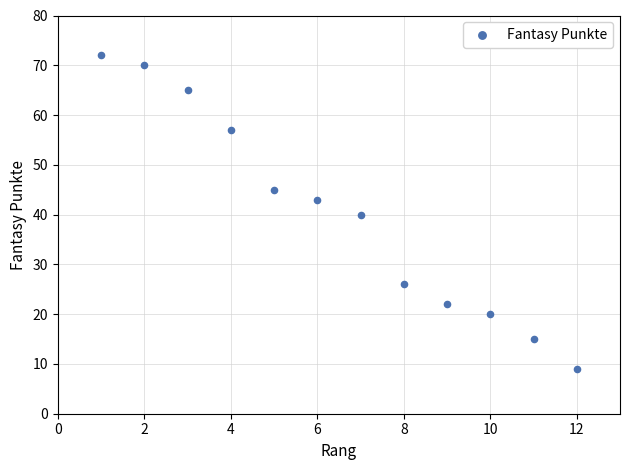

What is the range of Y values (max minus min)?

63